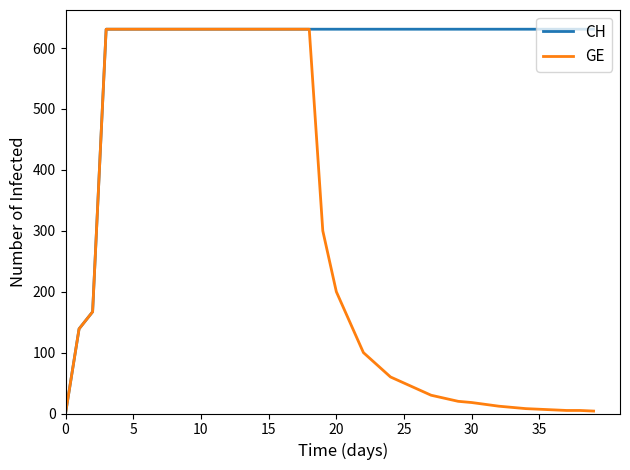

Which series has the largest total across all categories?

CH